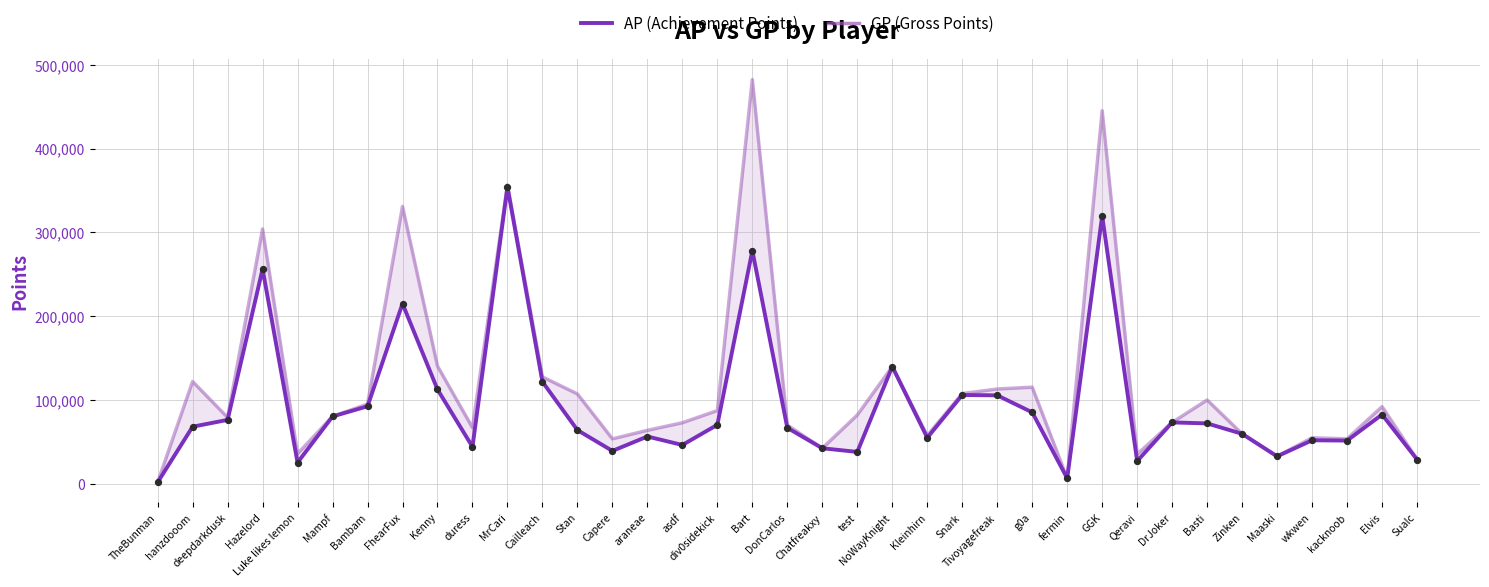

What is the total value across all series at Cailleach?

249307